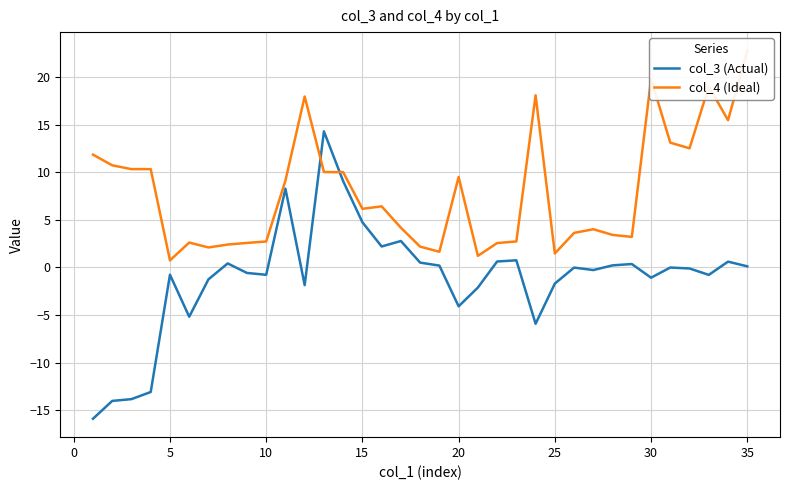

How many data points in col_4 (Ideal) are above 6?

18